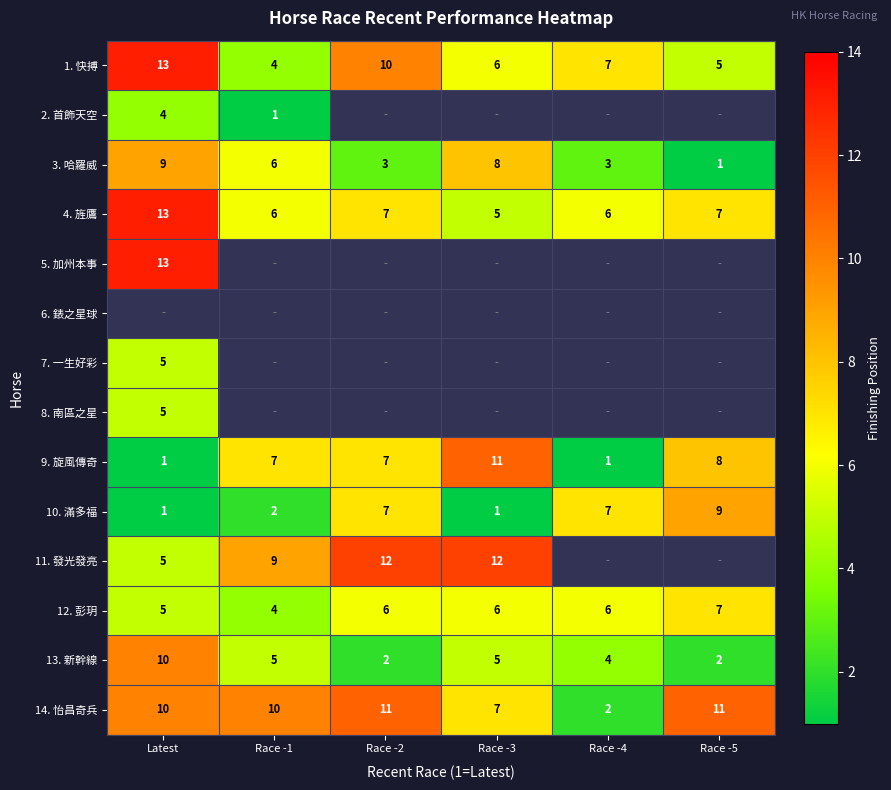

What is the difference between the 14. 怡昌奇兵 values at Race -5 and Race -4?

9